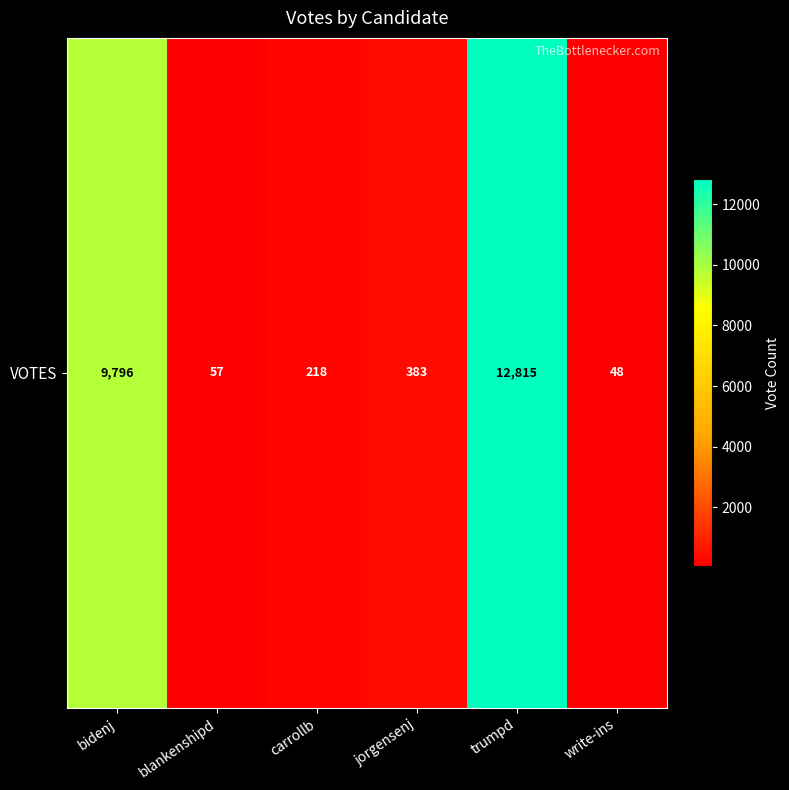

Approximately how many times larger is the value at carrollb compared to blankenshipd?

3.8